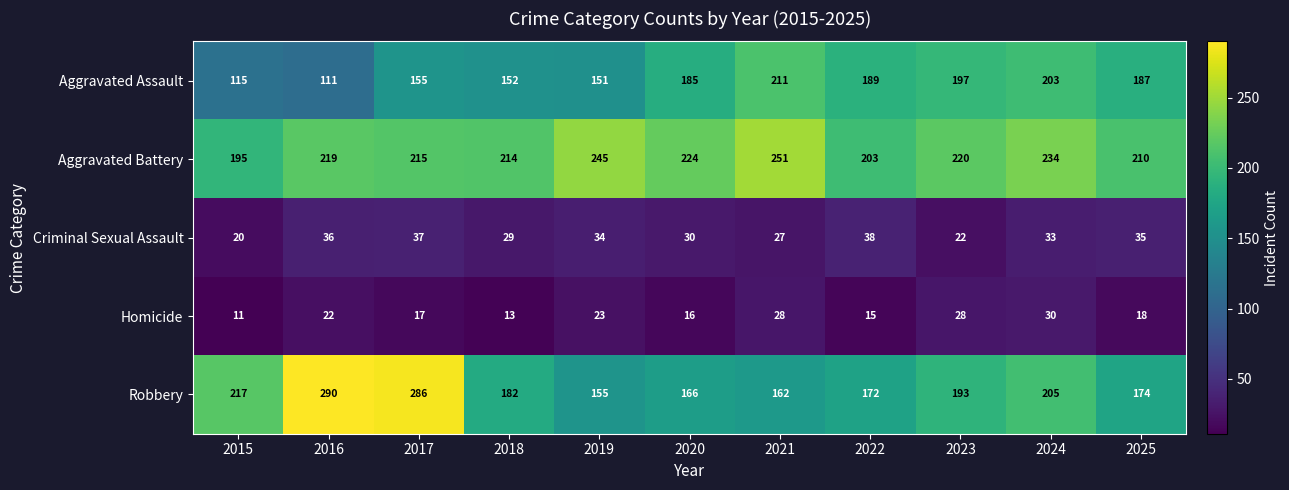

Read the Robbery value at 2018.

182